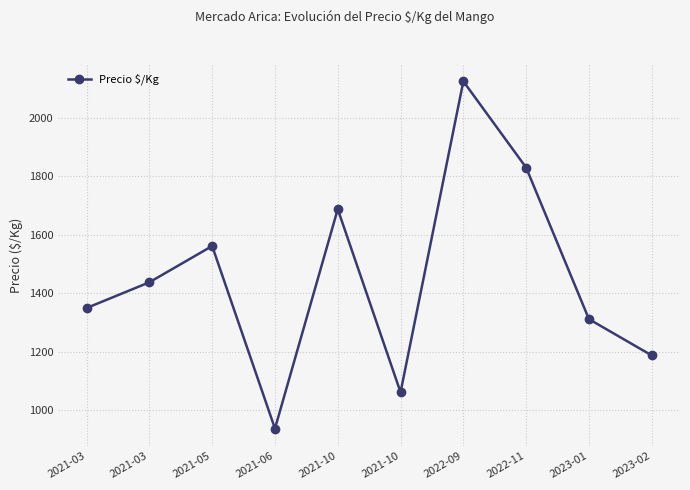

List the labels in order of value, smallest first.

2021-06, 2021-10, 2023-02, 2023-01, 2021-03, 2021-03, 2021-05, 2021-10, 2022-11, 2022-09